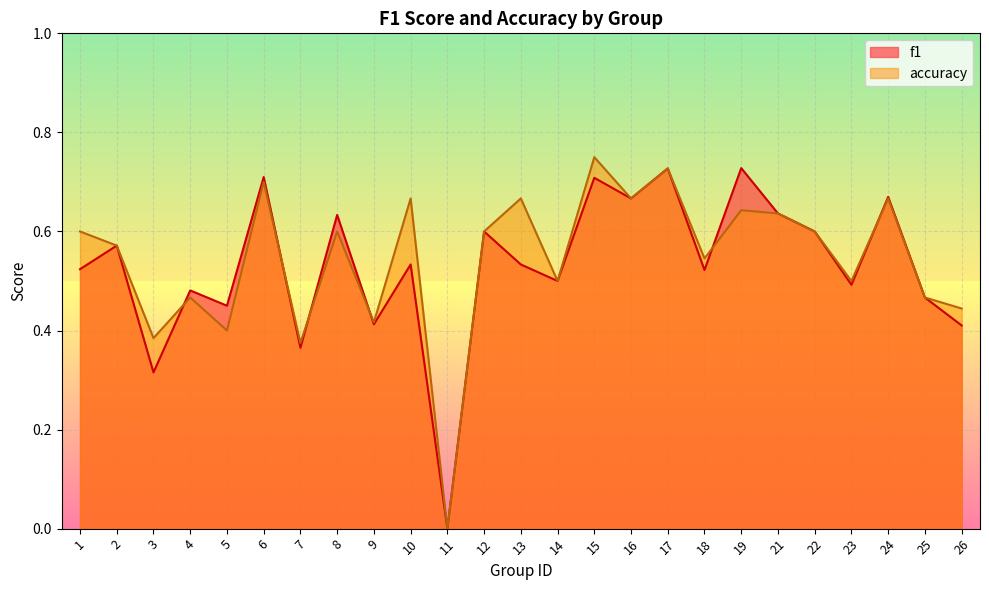

Between 5 and 16, which series saw the biggest shift?

accuracy